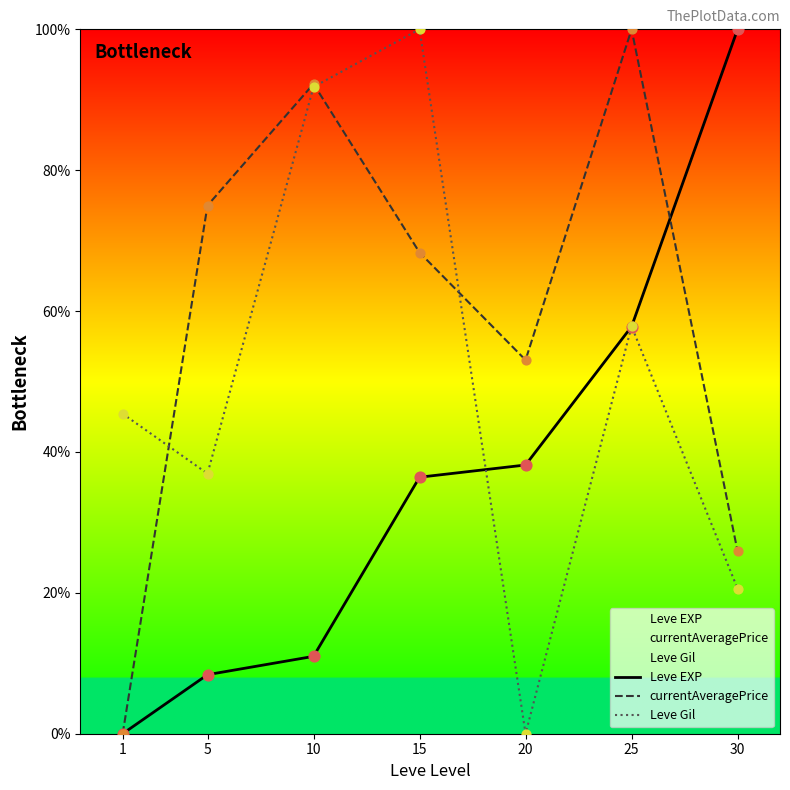

Is the value of Leve Gil at 25 greater than the value of Leve EXP at 1?

Yes